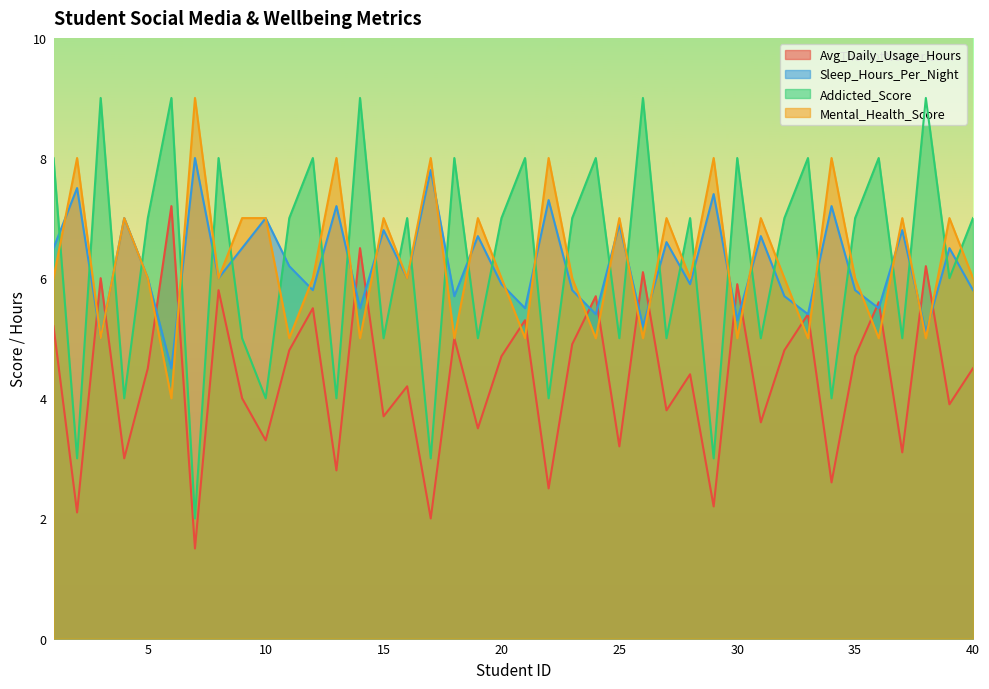

List the series in order of their peak value, lowest first.

Avg_Daily_Usage_Hours, Sleep_Hours_Per_Night, Addicted_Score, Mental_Health_Score